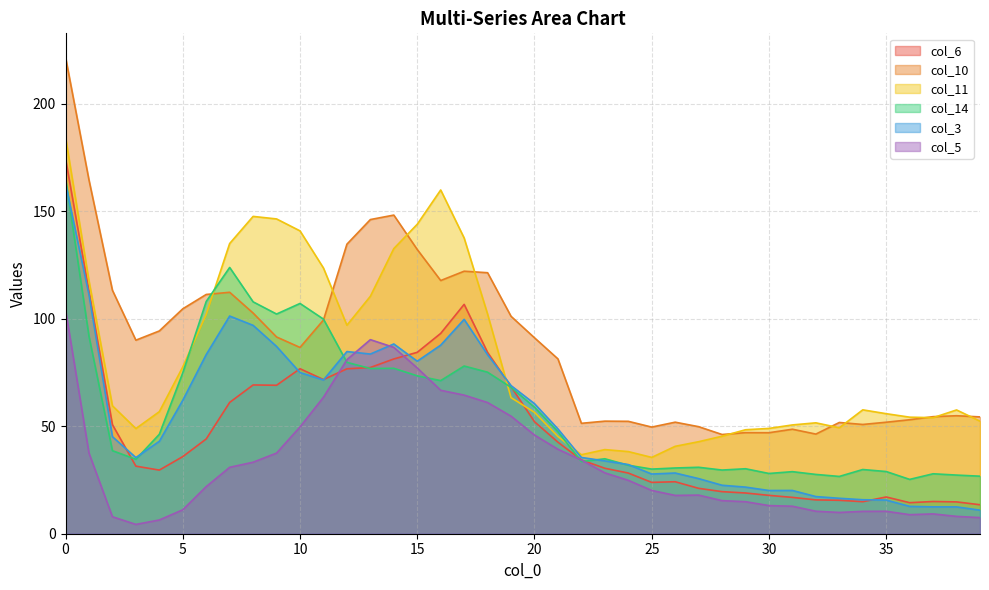

What is the total value across all series at 15?

591.1